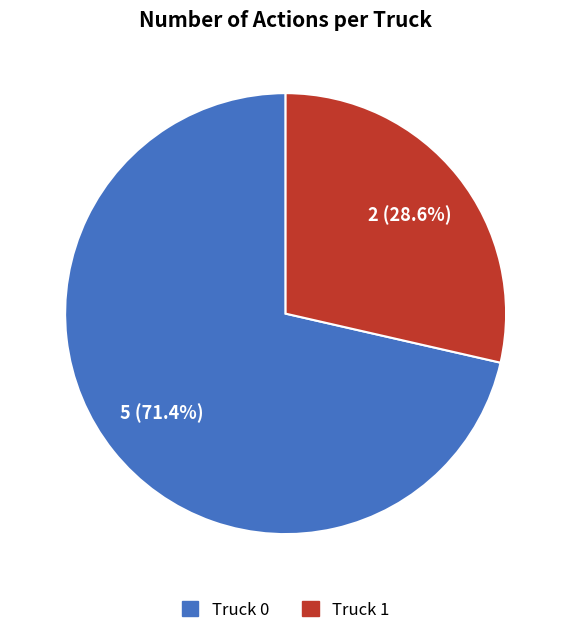

Approximately how many times larger is the value at Truck 0 compared to Truck 1?

2.5